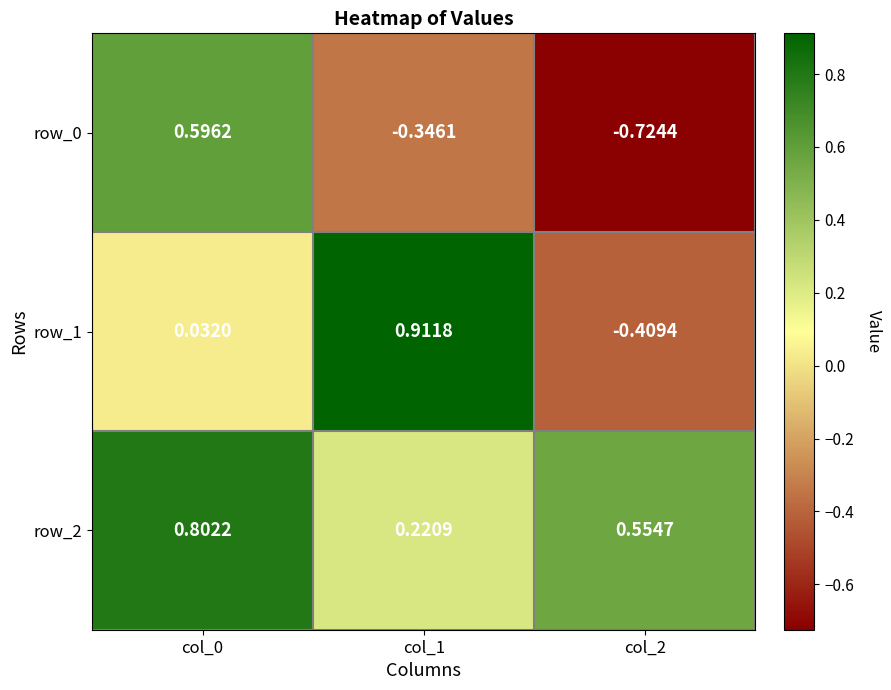

What is the approximate value of row_0 at col_1?

-0.3